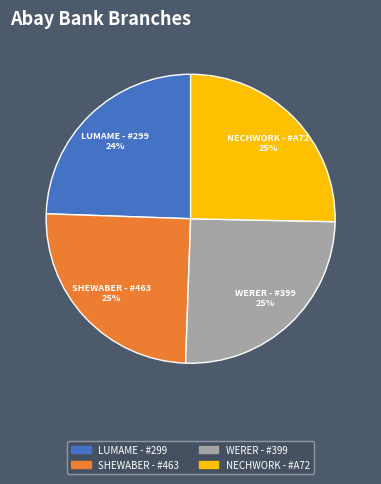

Do LUMAME - #299 and NECHWORK - #A72 together represent more than half of the pie?

No